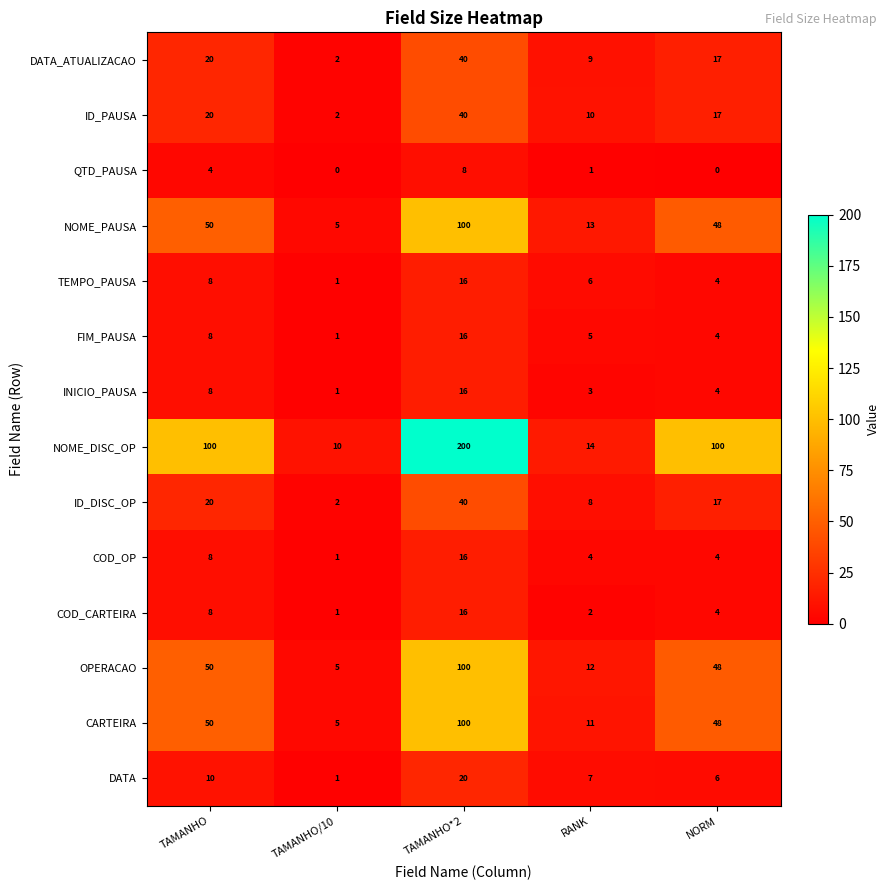

What is the minimum value for NOME_DISC_OP?

10